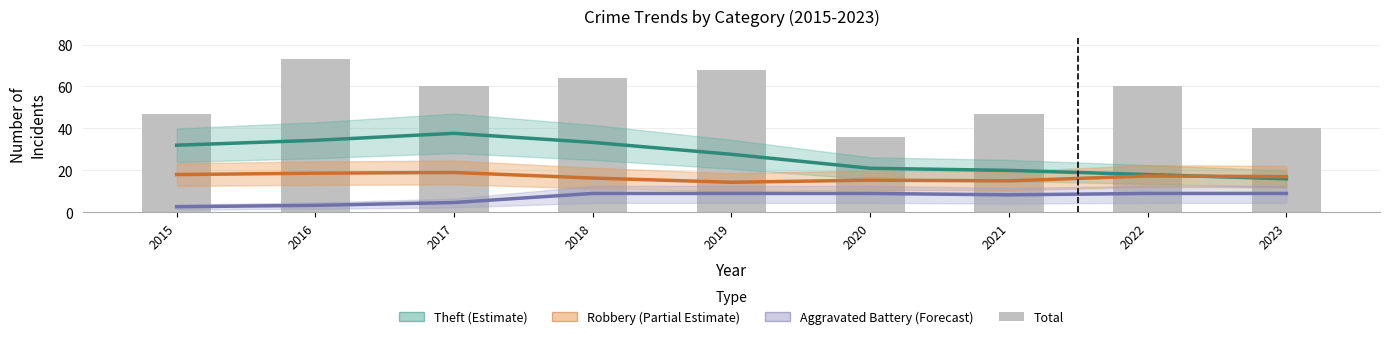

Which category has the lowest value across all series?

2015